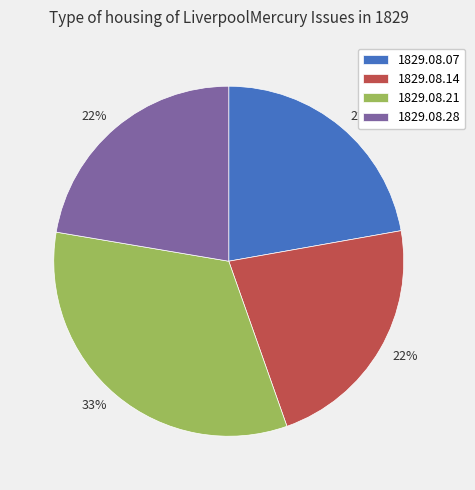

What is the largest slice in the pie chart?

1829.08.21